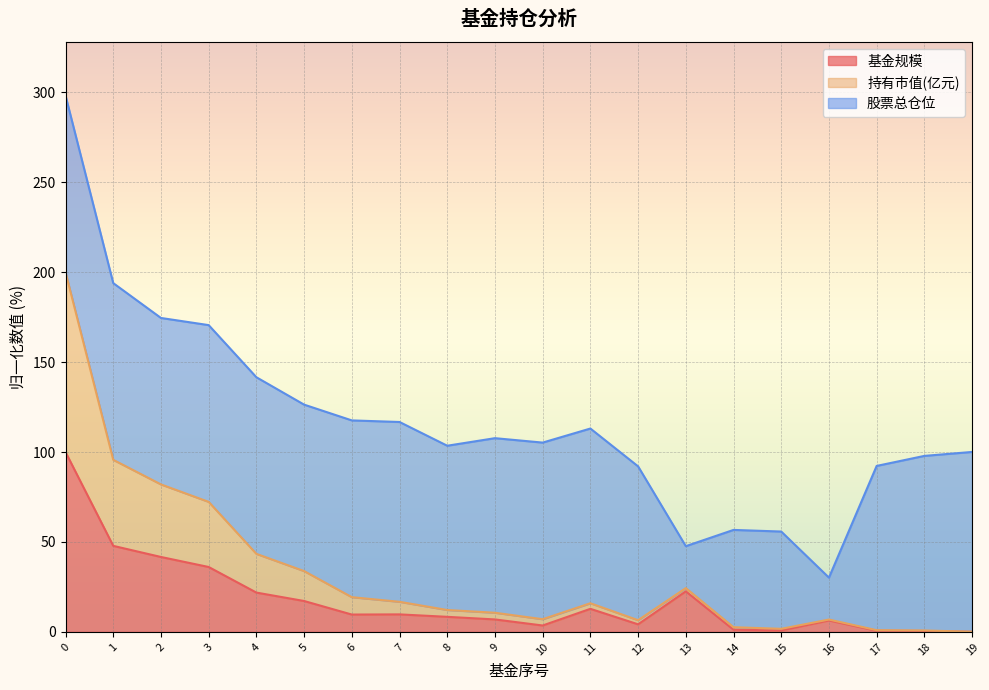

What is the difference between the second highest and second lowest values in the 基金规模 series?

47.3